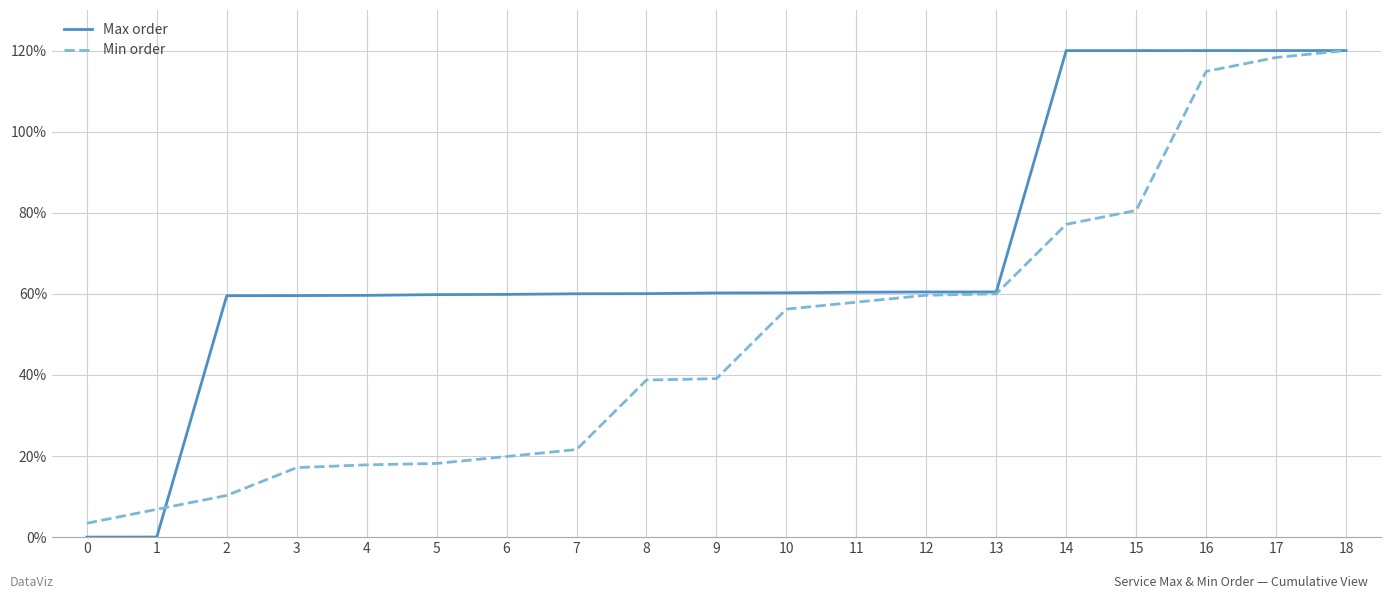

How many distinct data groups are displayed?

2